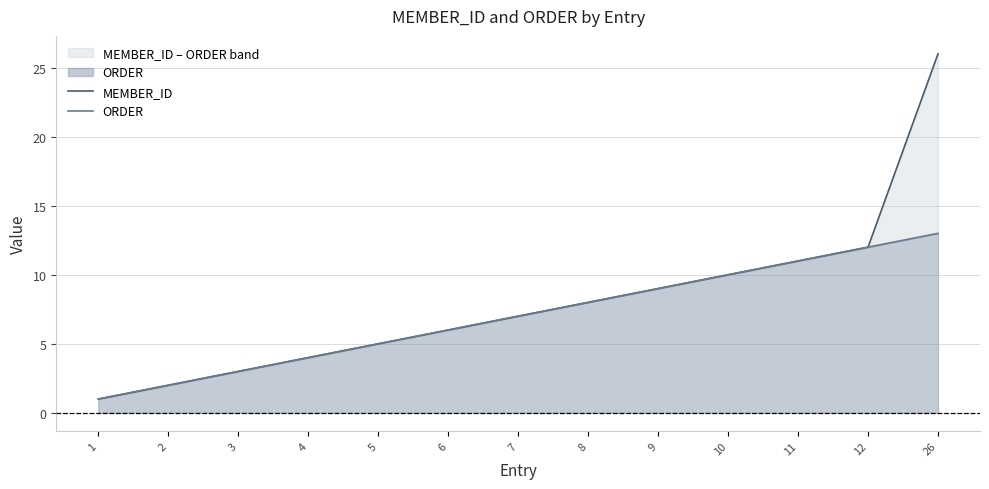

True or false: ORDER has a value of 4 at 6.

False